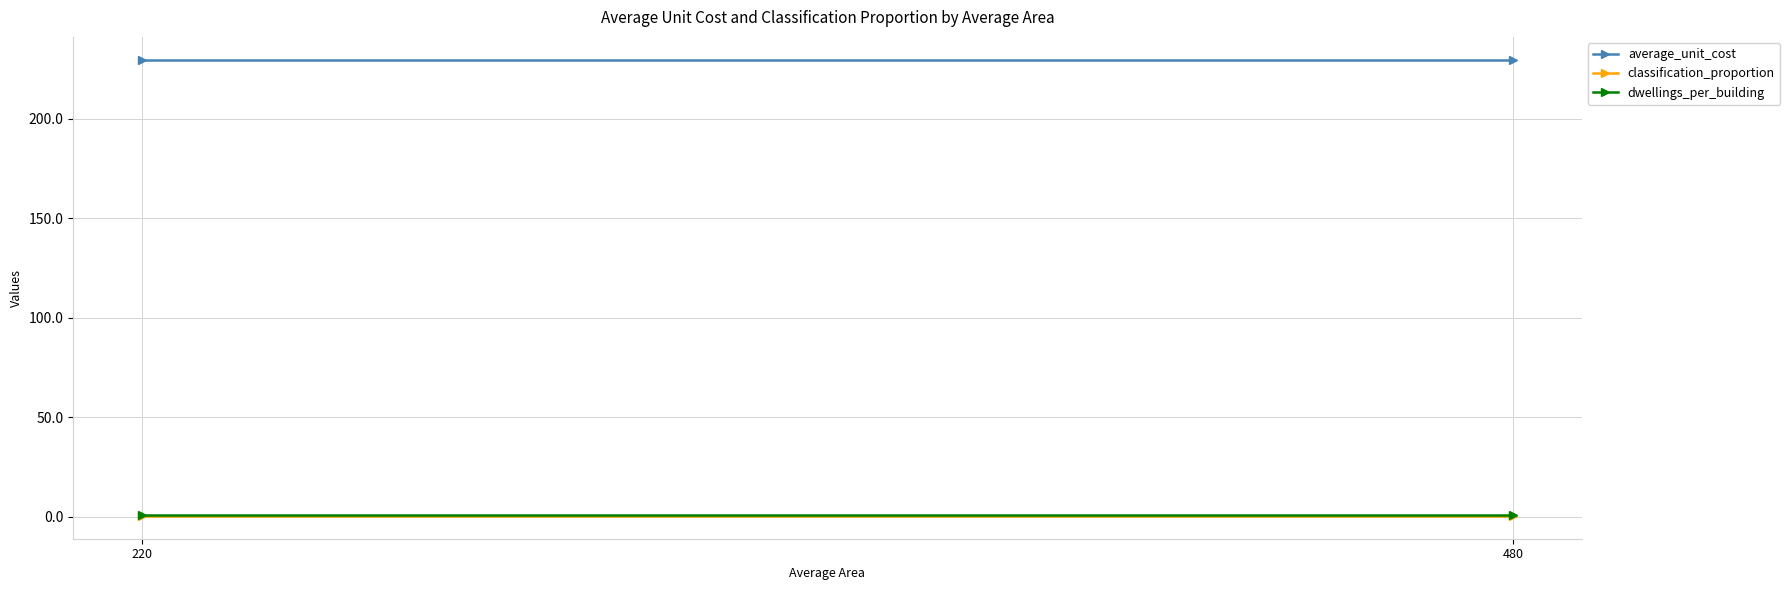

What is the sum of the dwellings_per_building values at 220 and 480?

2.0